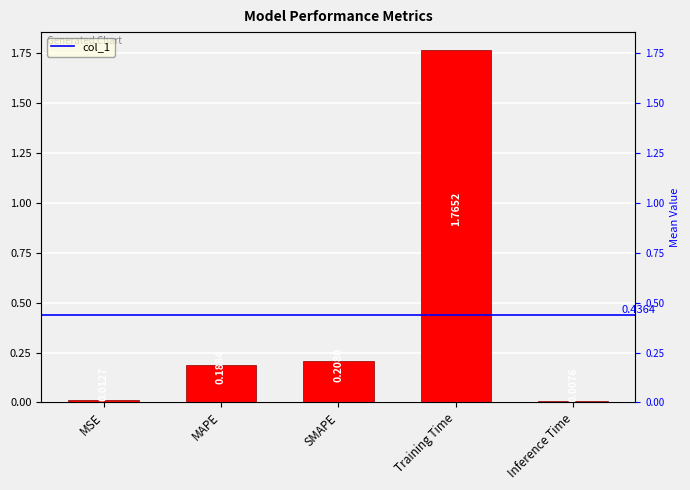

What is the difference between the values at Training Time and SMAPE?

1.6